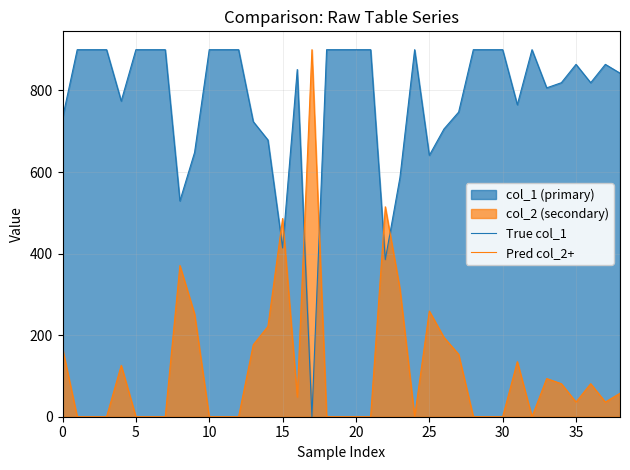

True or false: True col_1 has a value of 478.9 at 32.

False